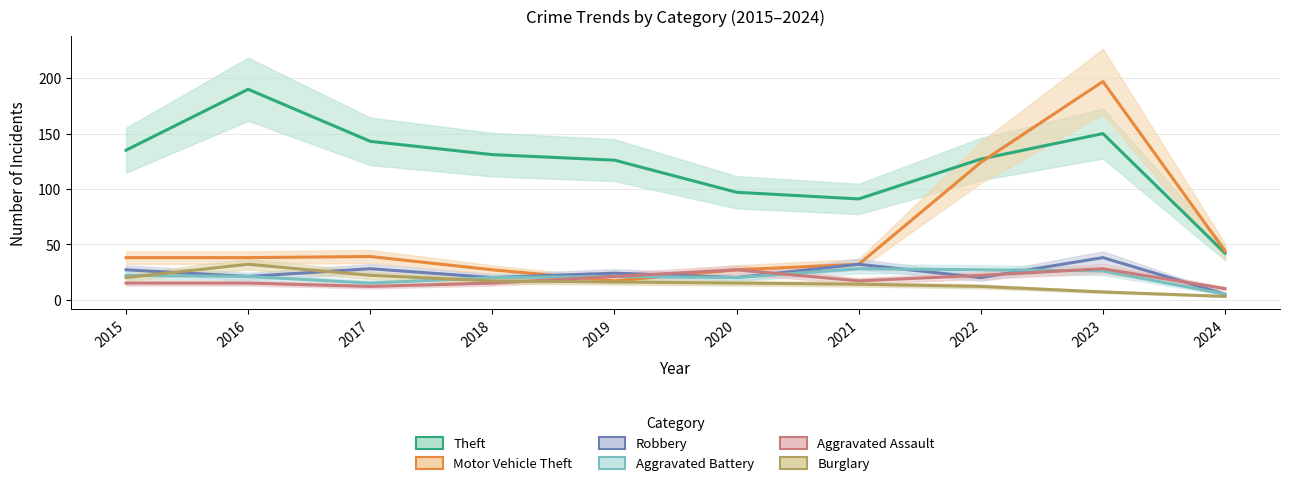

Reading left to right, transcribe all the data shown in this chart.

Theft: 135	190	143	131	126	97	91	127	150	42
Motor Vehicle Theft: 38	38	39	27	17	27	32	124	197	44
Robbery: 27	21	28	20	24	20	32	20	38	5
Aggravated Battery: 22	21	15	20	21	20	28	27	26	5
Aggravated Assault: 15	15	12	15	21	27	17	22	28	10
Burglary: 20	32	22	17	16	15	14	12	7	3